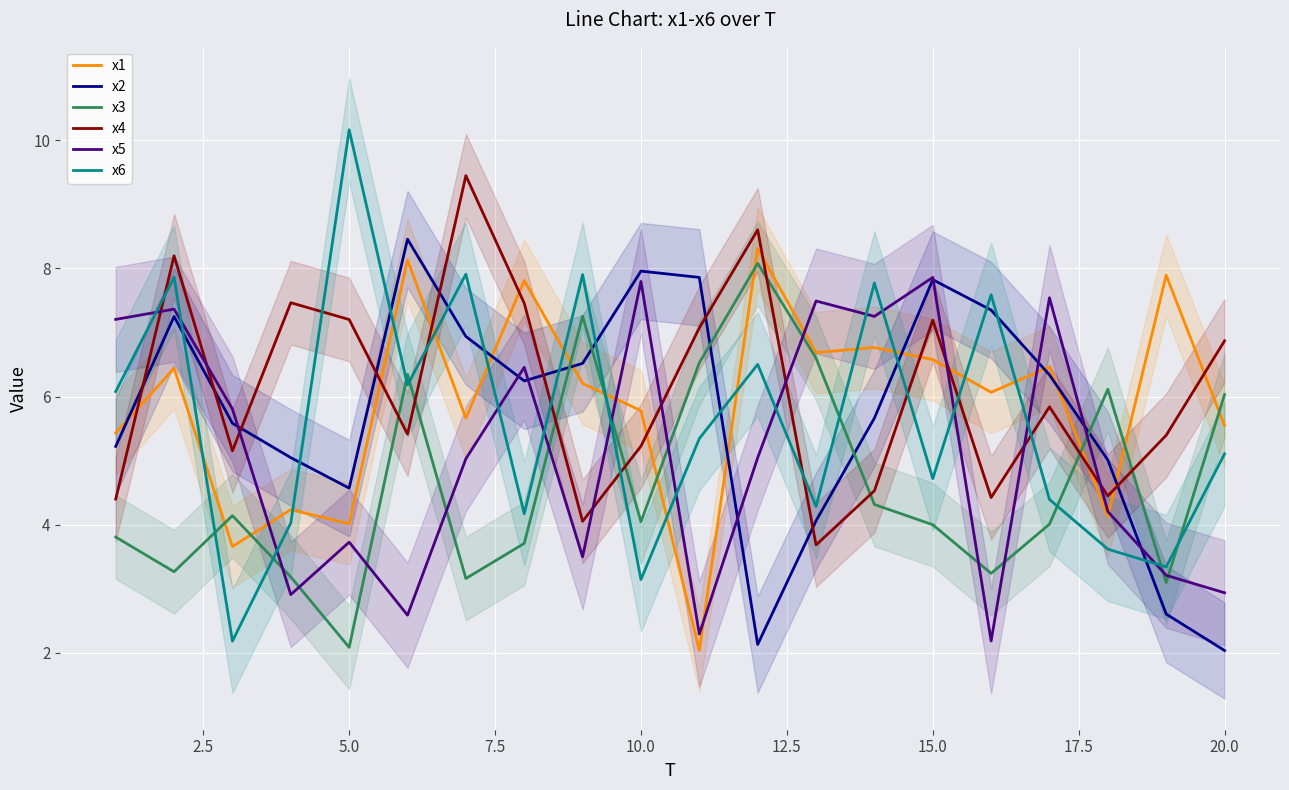

Is it true that x3 equals 6.0 at 20.0?

True